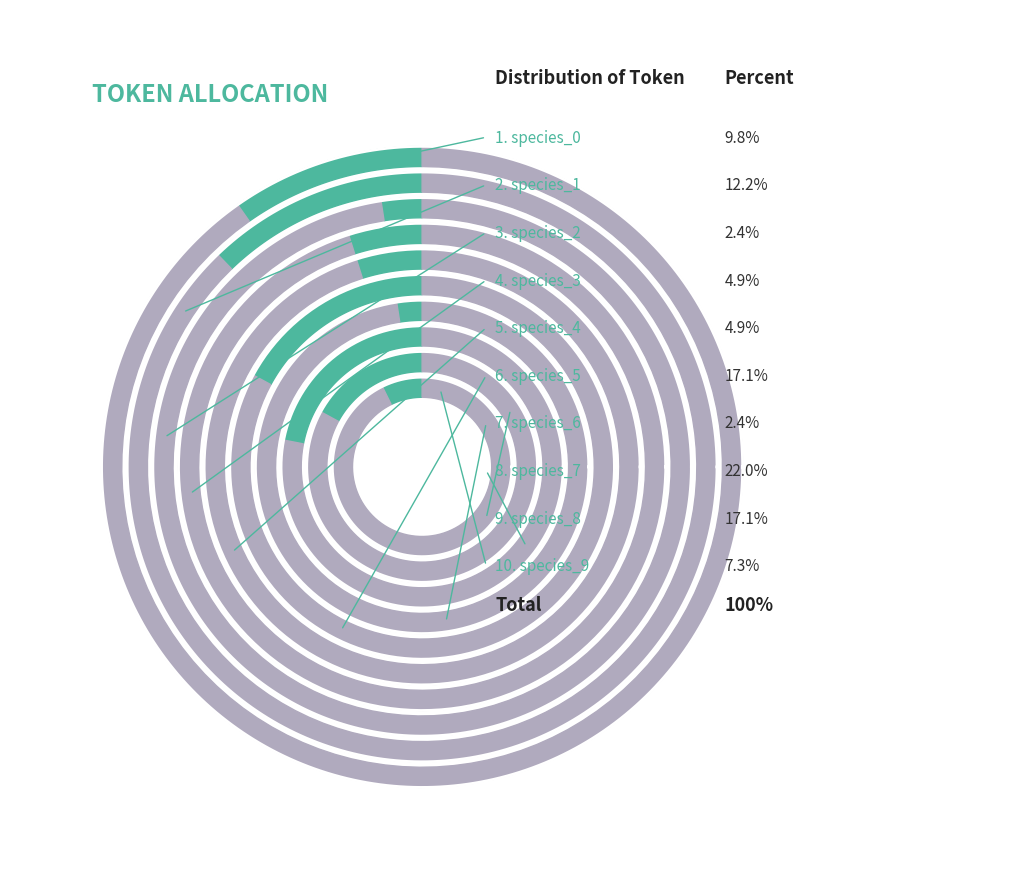

What is the smallest slice in the pie chart?

species_2